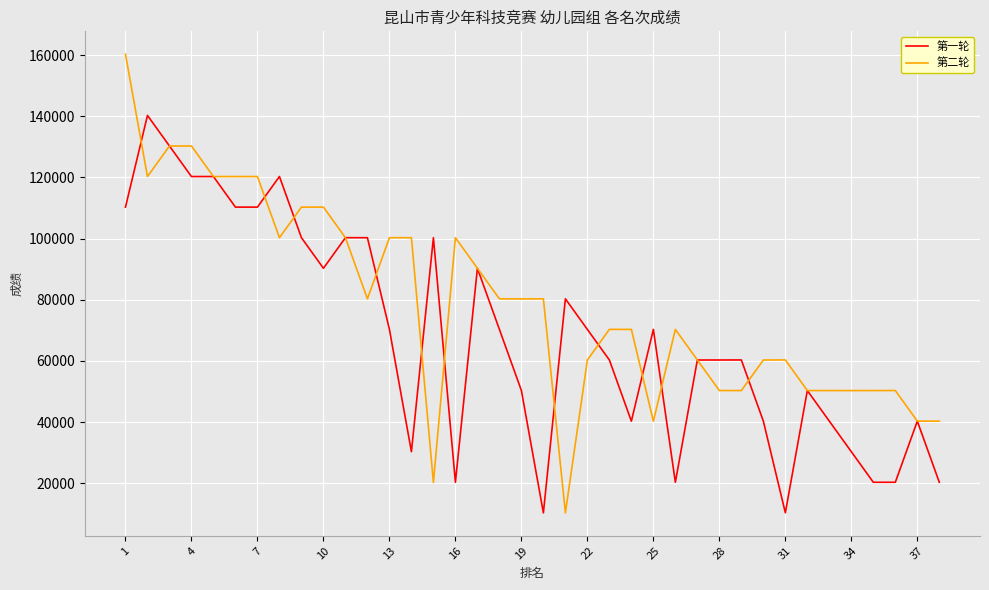

Which series has the widest spread of values?

第二轮